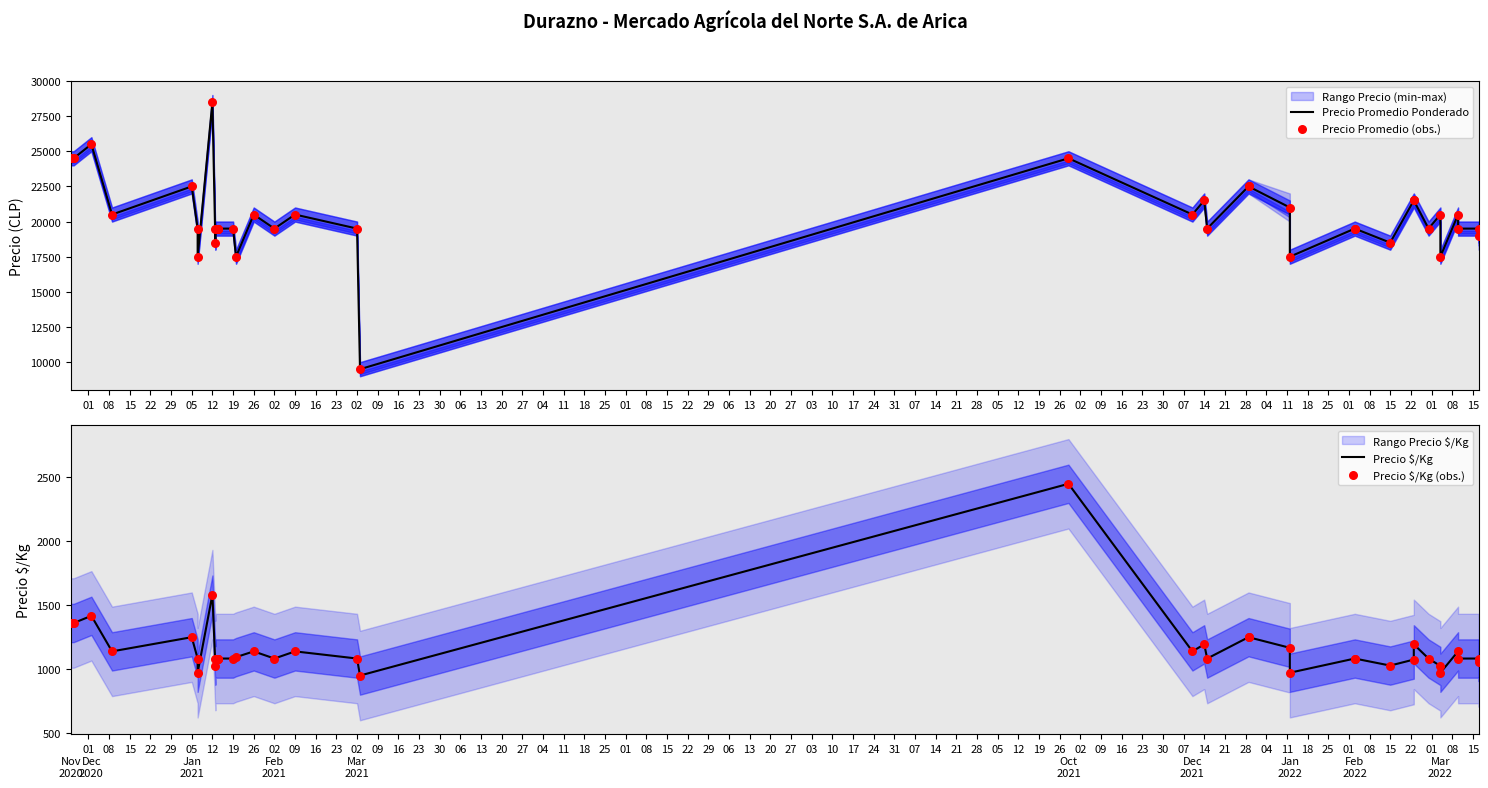

Which series contains the lowest Y value?

Precio $/Kg